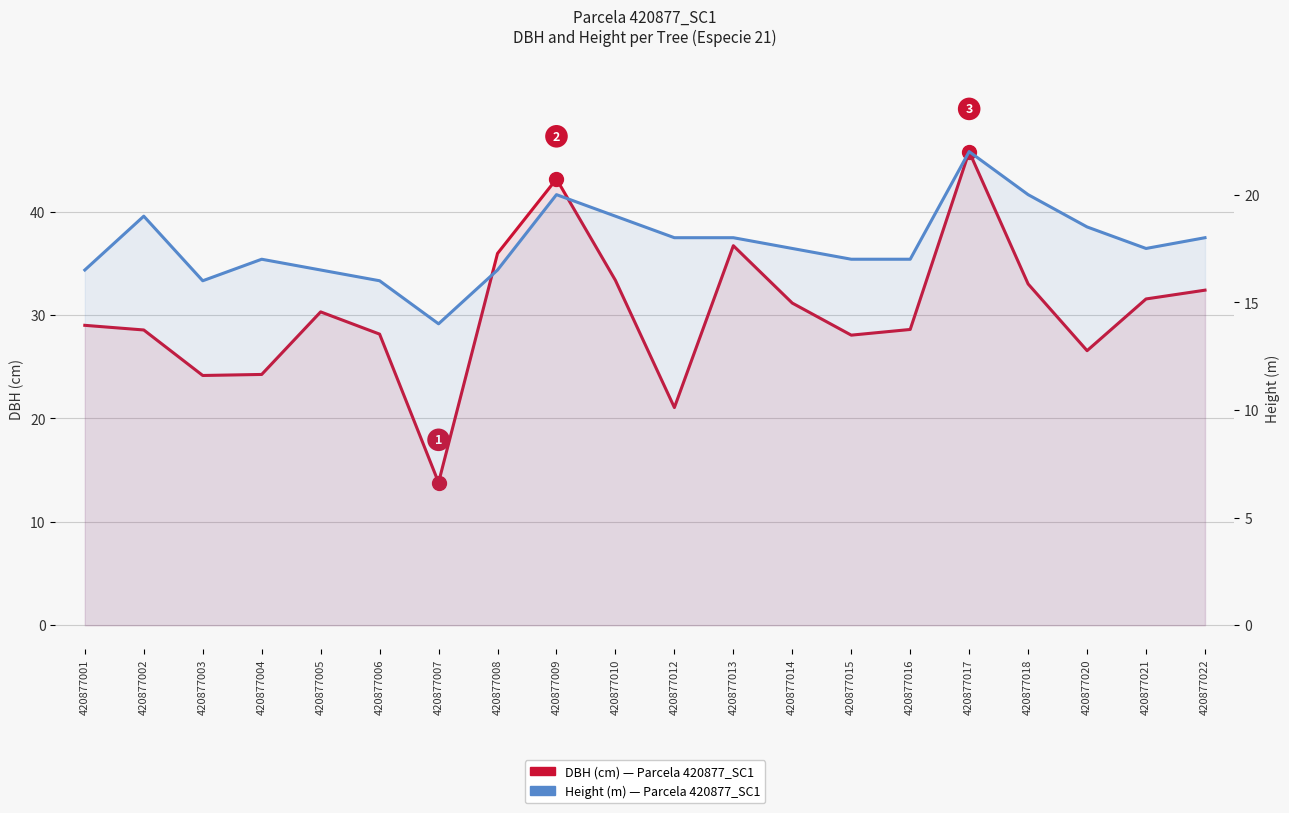

Where is DBH (cm) — Parcela 420877_SC1 nearest to the value 29?

420877001